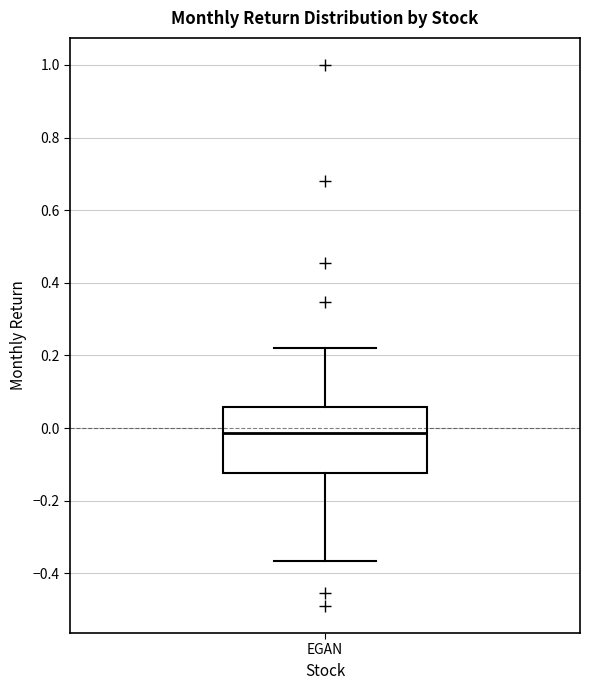

Where does the lower whisker of the box for EGAN end on the y-axis? The values are not printed on the chart, so give them approximately, as read against the axis.

-0.36